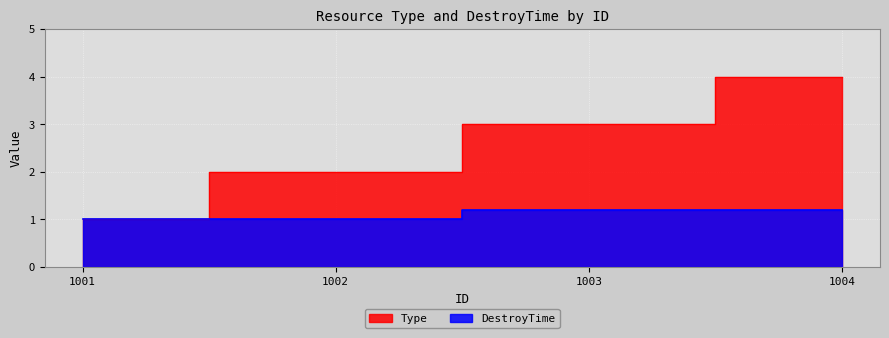

What is the value of the DestroyTime point at the 3rd from the left?

1.2